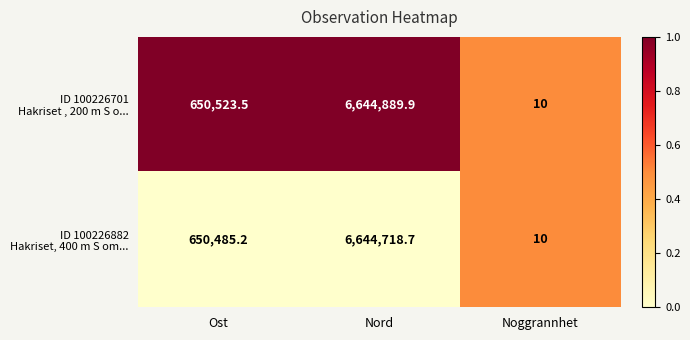

What is the spread (max minus min) of values at Ost?

38.3